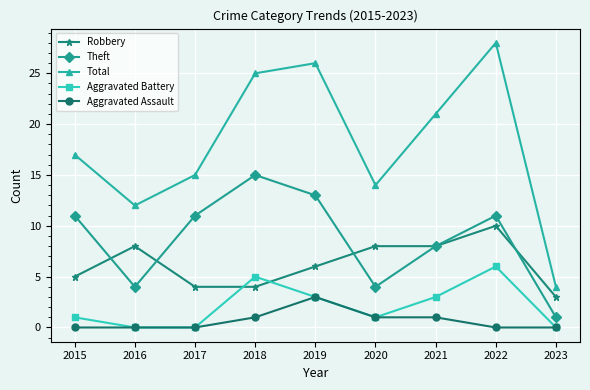

What are all the series names shown in the legend?

Robbery, Theft, Total, Aggravated Battery, Aggravated Assault